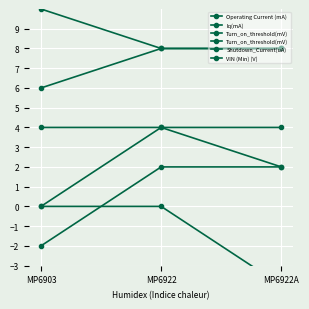

What is the value of the Operating Current (mA) point at the 2nd from the left?

4